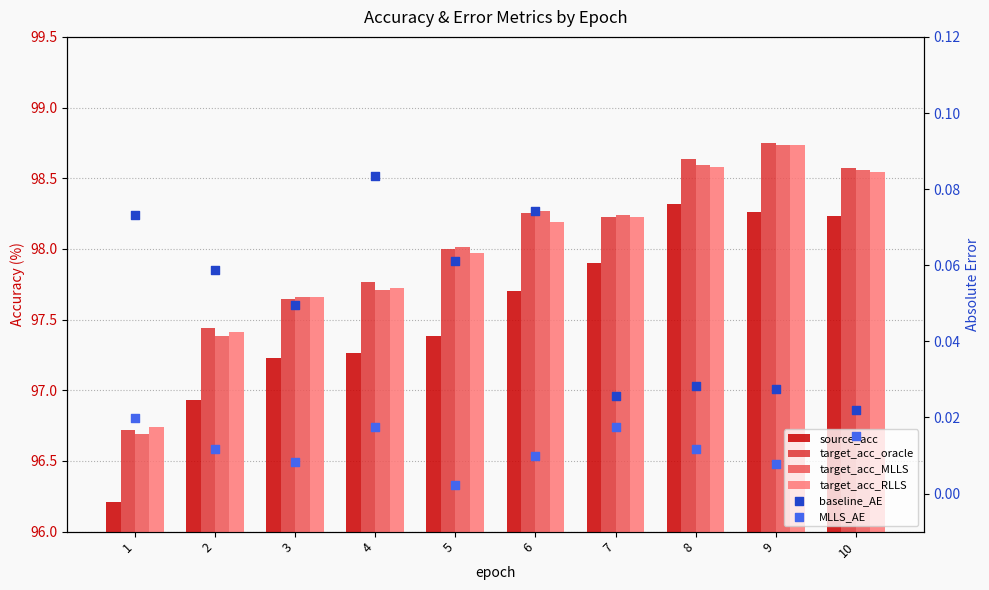

Which series reaches the minimum Y coordinate?

MLLS_AE